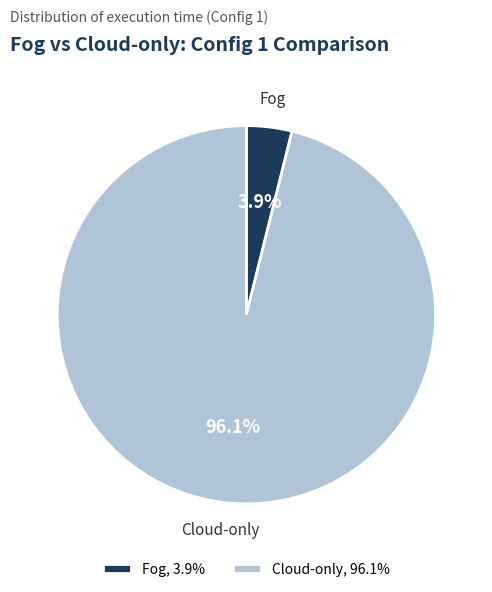

What is the largest slice in the pie chart?

Cloud-only